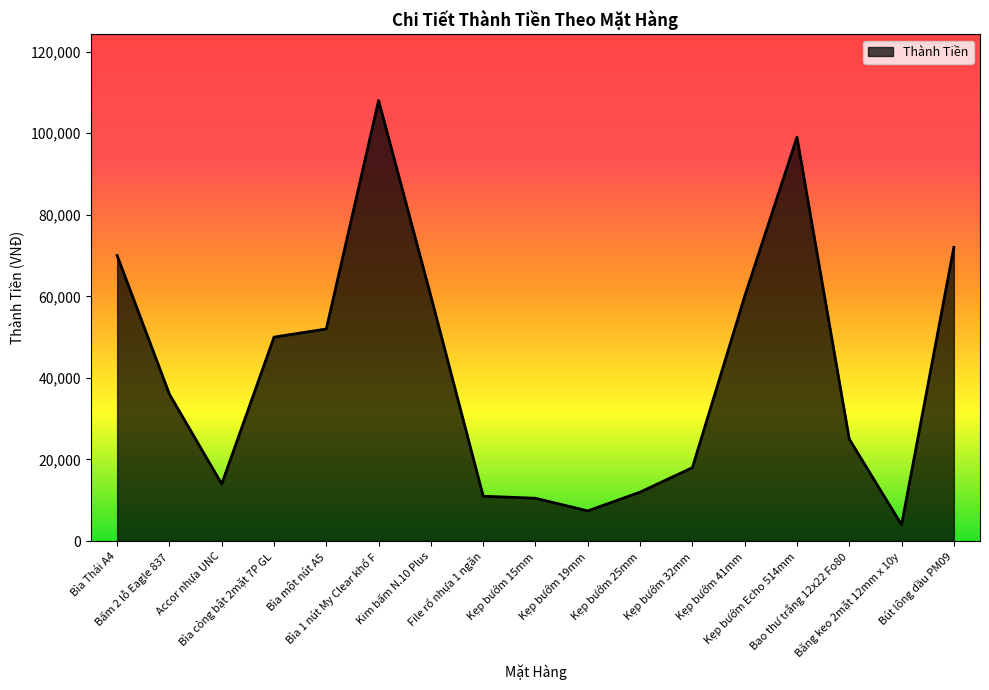

Reading left to right, what are all the values shown in this chart?

70000	36000	14000	50000	52000	108000	60000	11000	10500	7400	12000	18000	60000	99000	25000	4000	72000